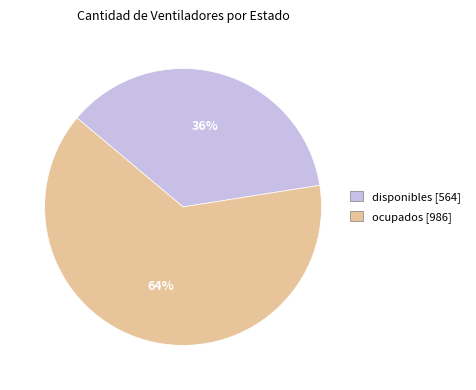

What is the smallest slice in the pie chart?

disponibles